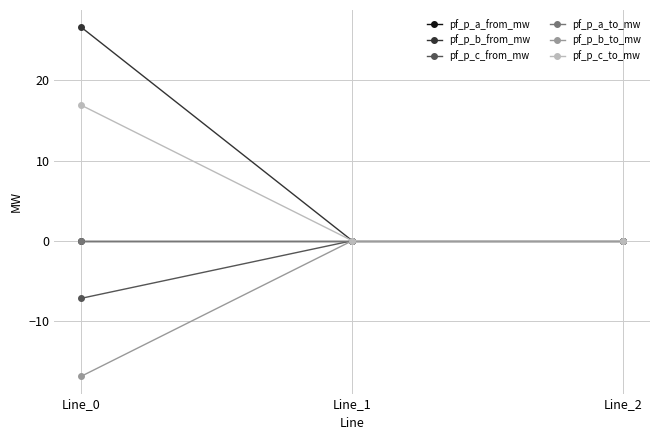

Is this an area chart (filled region under the line)?

No